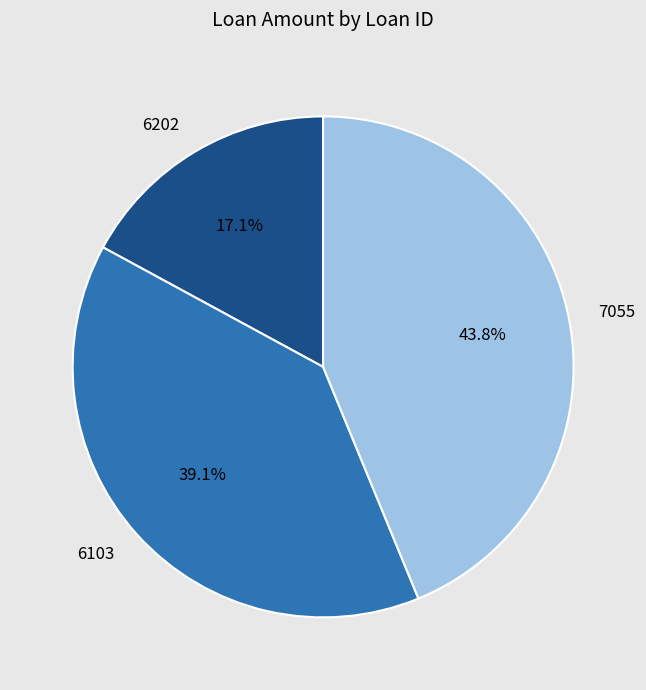

Combined, what portion of the pie is 7055 and 6202?

60.9%